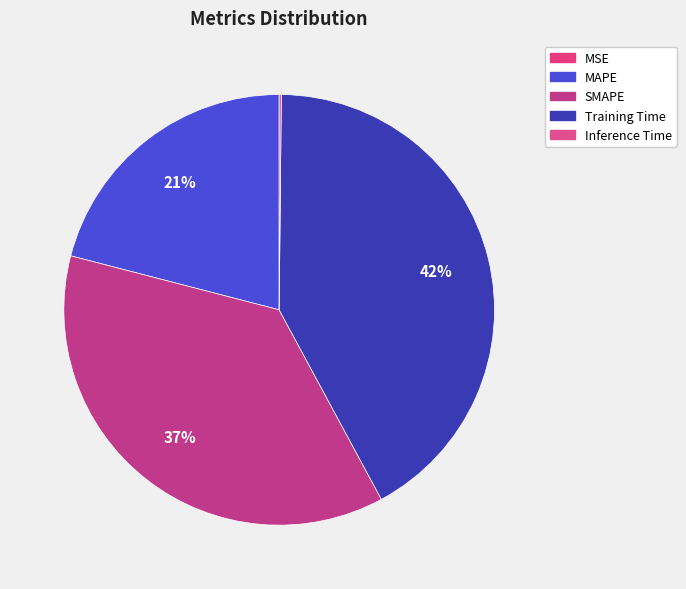

What is the change in value from MSE to MAPE?

+0.9